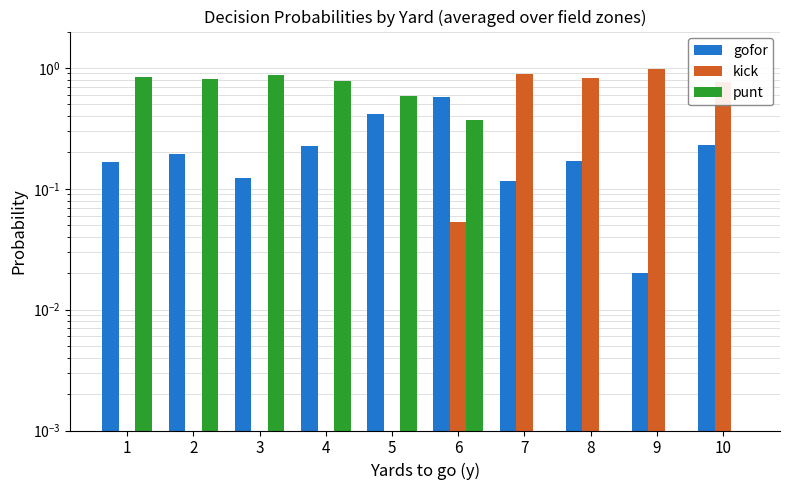

At which label is kick closest to 0?

1